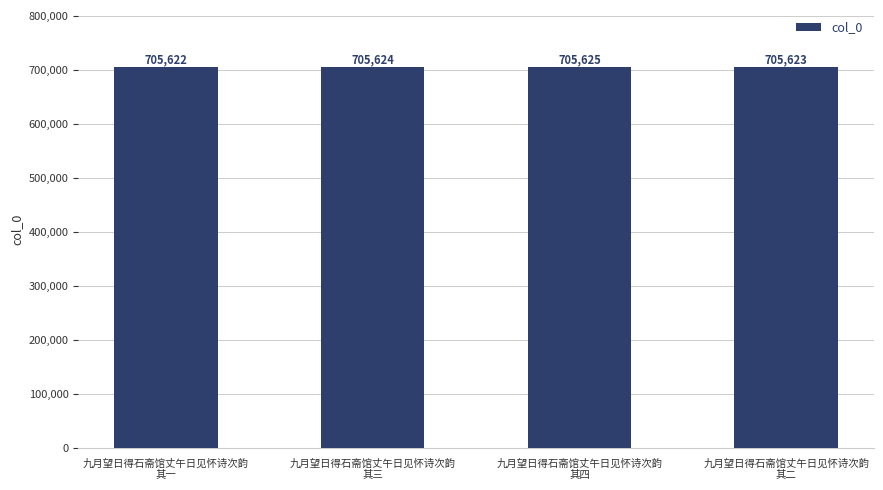

Reading left to right, list all the values displayed in this chart.

九月望日得石斋馆丈午日见怀诗次韵
其一=705622	九月望日得石斋馆丈午日见怀诗次韵
其三=705624	九月望日得石斋馆丈午日见怀诗次韵
其四=705625	九月望日得石斋馆丈午日见怀诗次韵
其二=705623